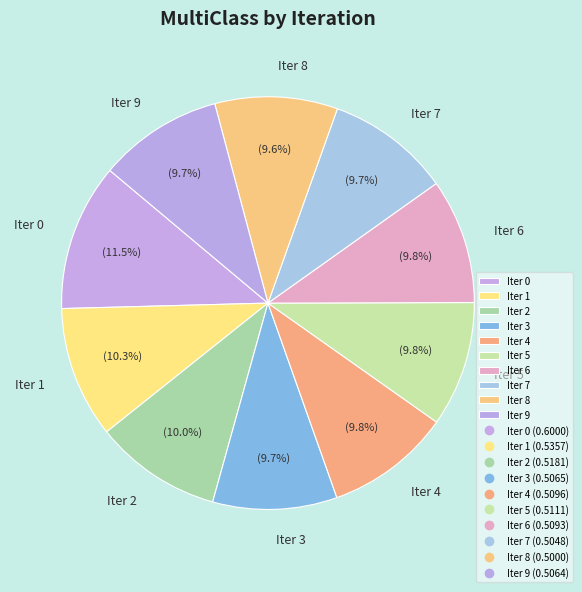

Combined, do Iter 8 and Iter 0 account for over 50%?

No